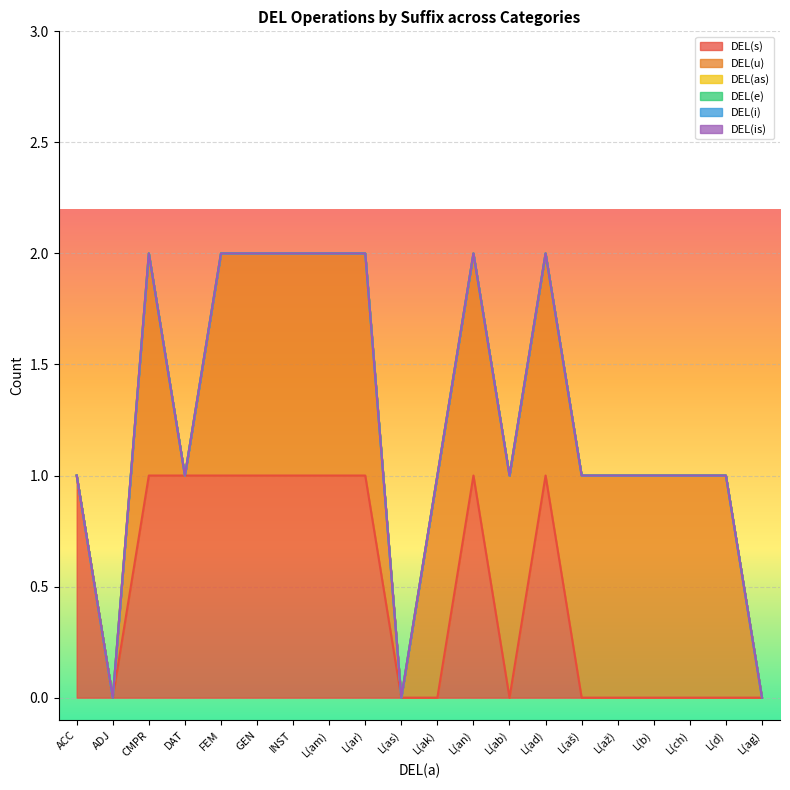

At how many categories does at least one series exceed 0?

17